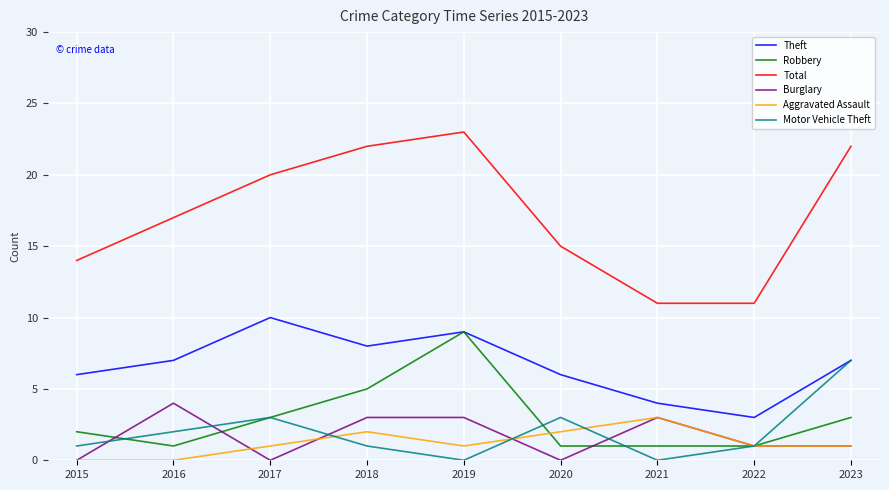

Reading left to right, transcribe all the data shown in this chart.

Theft: 2015=6	2016=7	2017=10	2018=8	2019=9	2020=6	2021=4	2022=3	2023=7
Robbery: 2015=2	2016=1	2017=3	2018=5	2019=9	2020=1	2021=1	2022=1	2023=3
Total: 2015=14	2016=17	2017=20	2018=22	2019=23	2020=15	2021=11	2022=11	2023=22
Burglary: 2015=0	2016=4	2017=0	2018=3	2019=3	2020=0	2021=3	2022=1	2023=1
Aggravated Assault: 2015=0	2016=0	2017=1	2018=2	2019=1	2020=2	2021=3	2022=1	2023=1
Motor Vehicle Theft: 2015=1	2016=2	2017=3	2018=1	2019=0	2020=3	2021=0	2022=1	2023=7